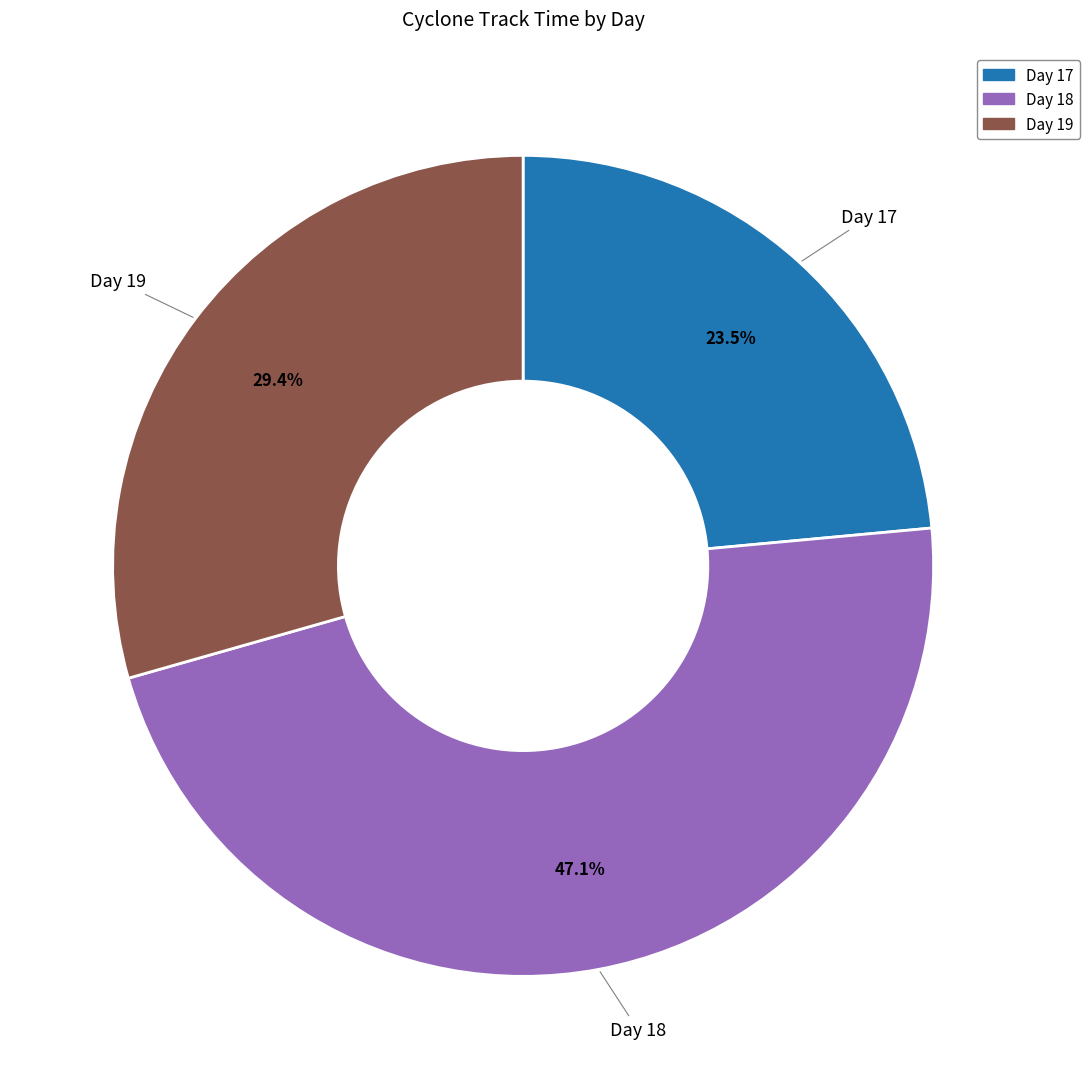

Does any single category account for the majority?

No